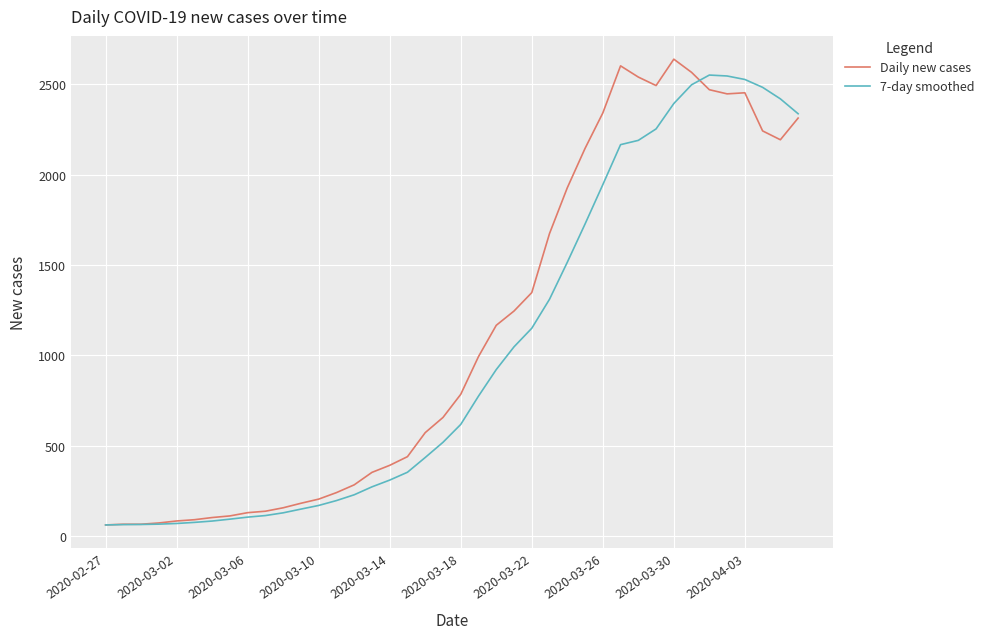

What is the maximum value shown in the chart?

2639.0